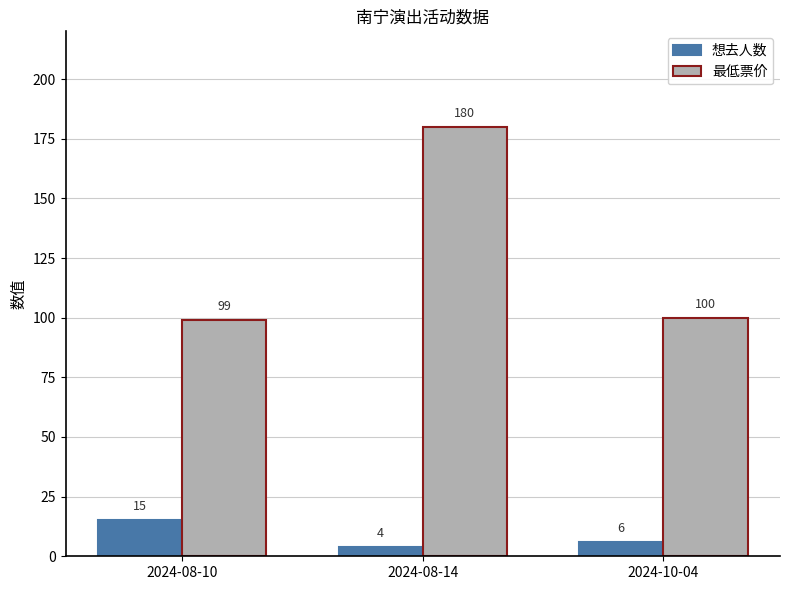

What is the label of the 3rd bar from the left?

2024-10-04